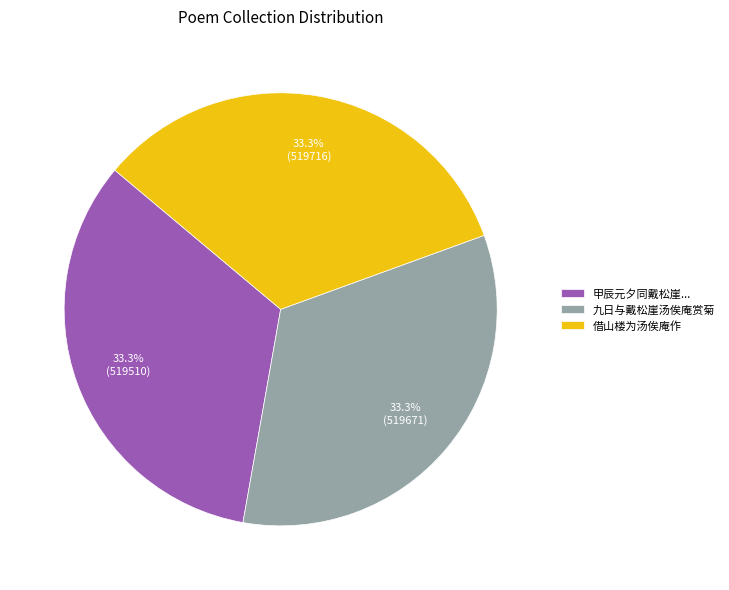

Is it true that 九日与戴松崖汤俟庵赏菊 is 33% of the pie?

True